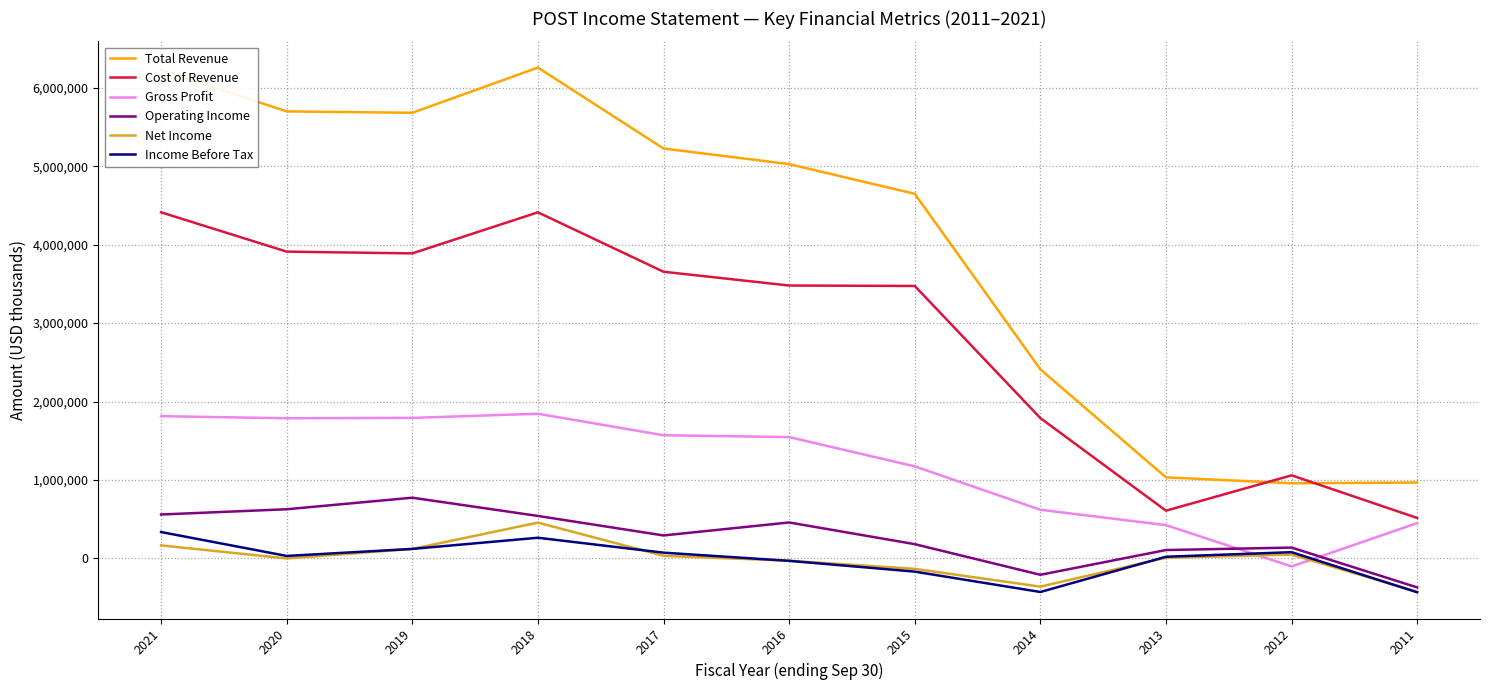

Which series changed the most between 2019 and 2012?

Total Revenue